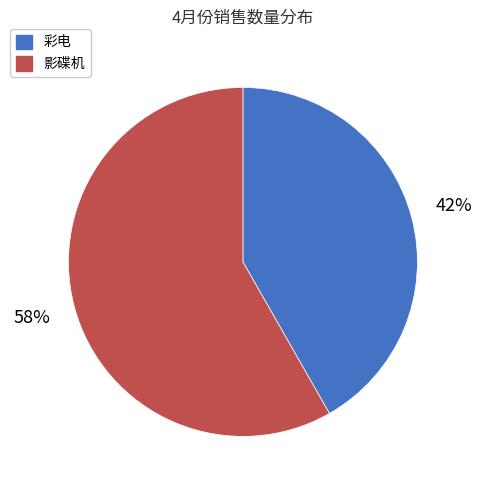

The 影碟机 slice represents 58% of the pie. True or false?

True